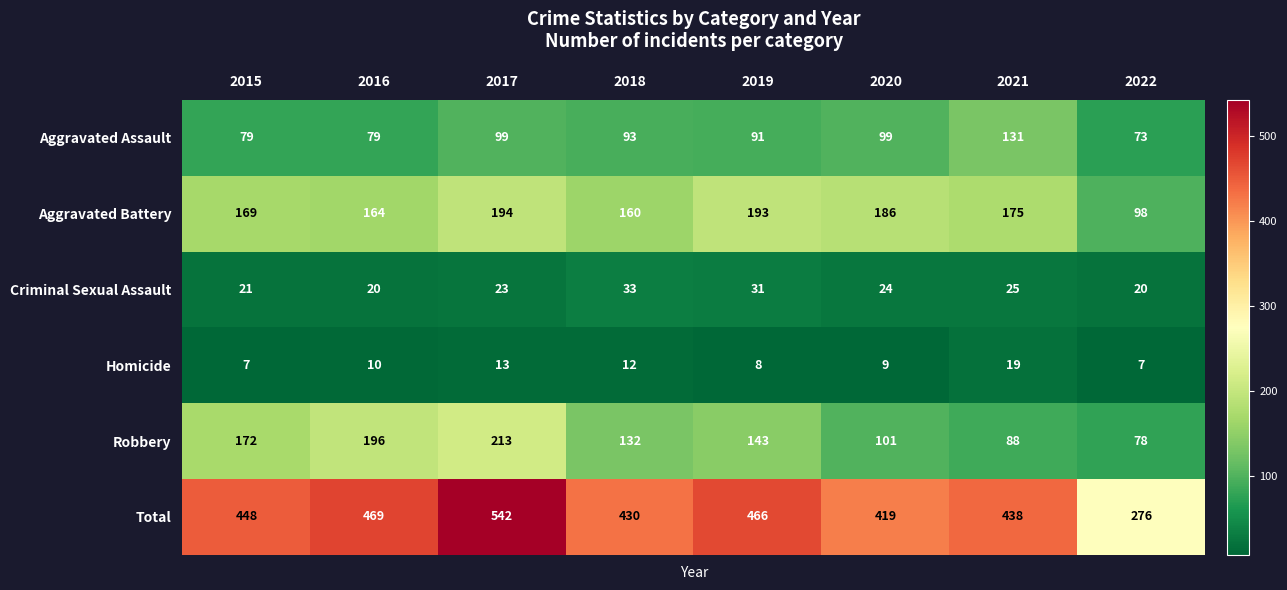

How many categories are shown in the chart?

8